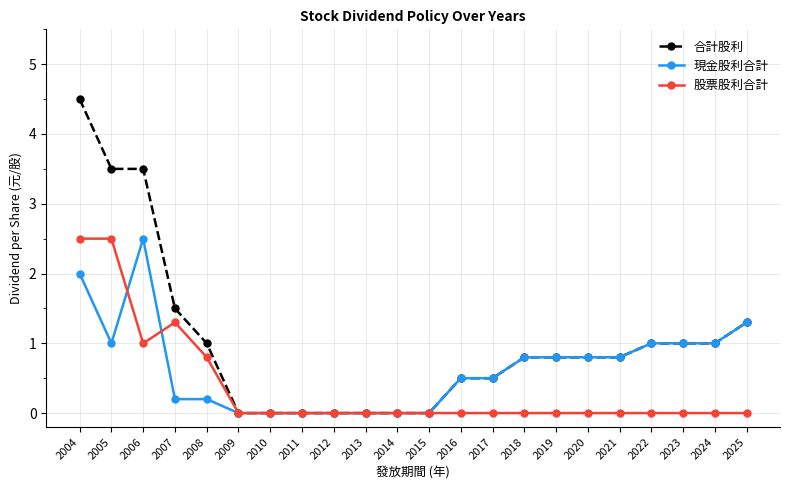

The 股票股利合計 series shows 1.1 at 2025. True or false?

False